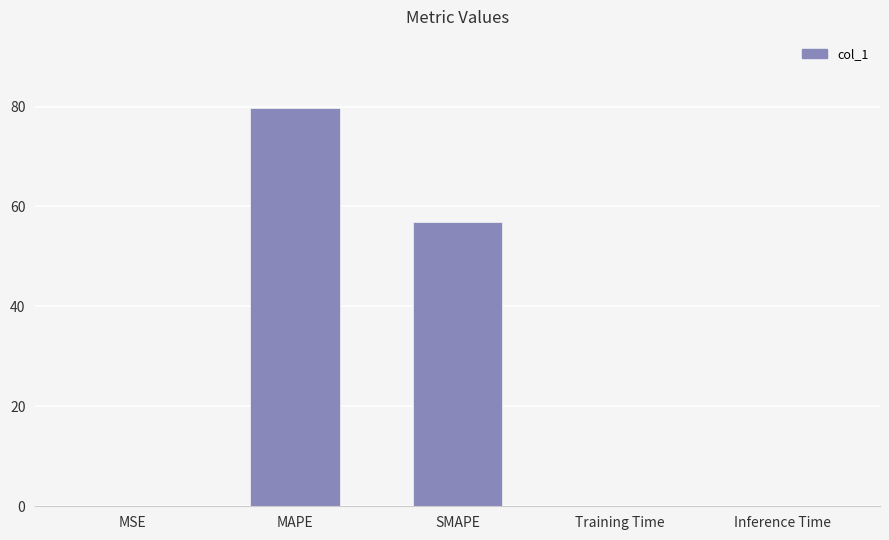

Which category has the highest value across all series?

MAPE